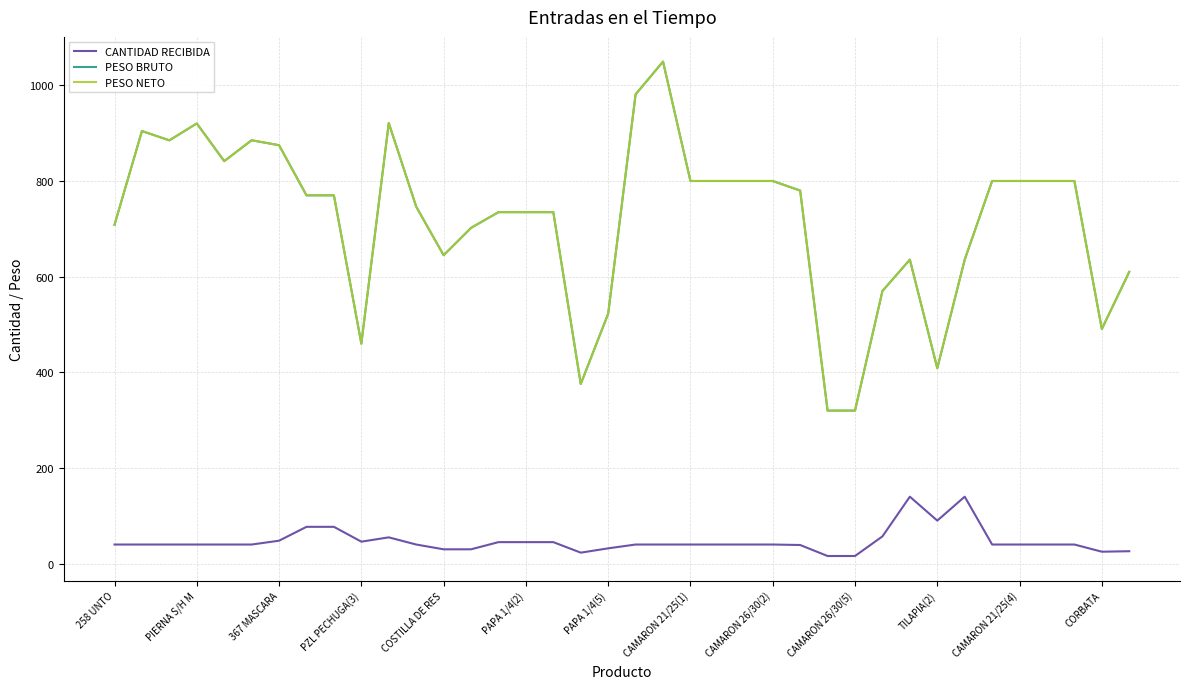

What is the label of the 19th point from the right?

19